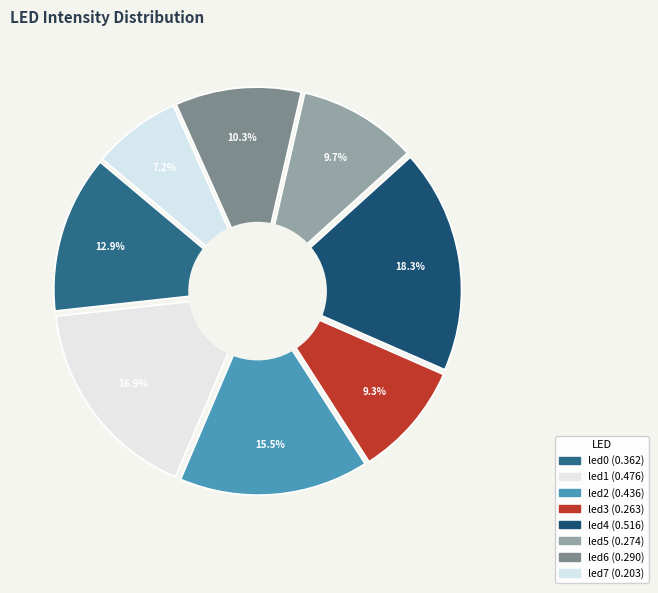

What percentage is NOT represented by led6?

89.7%